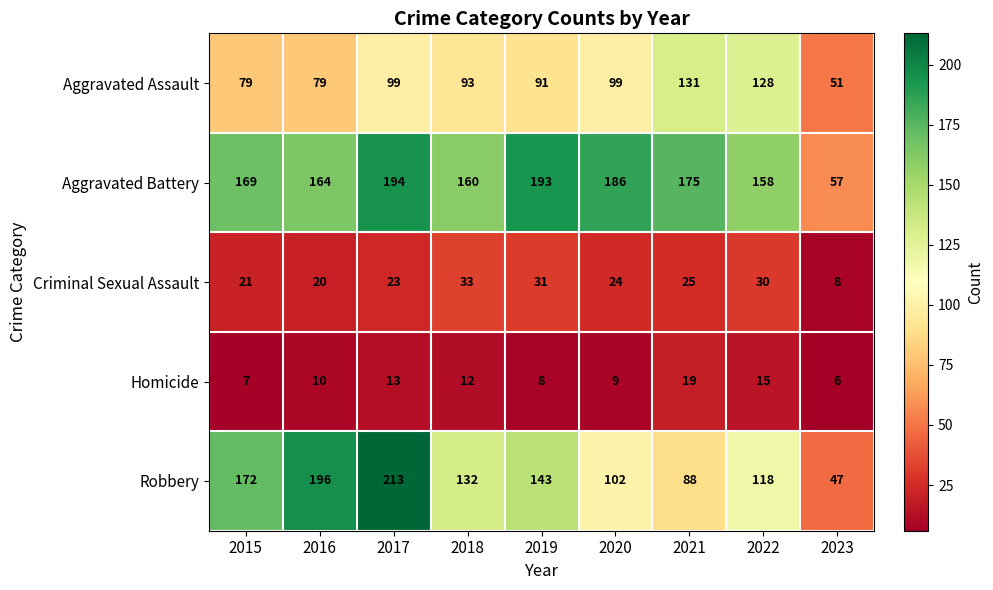

Count the number of categories in the chart.

9